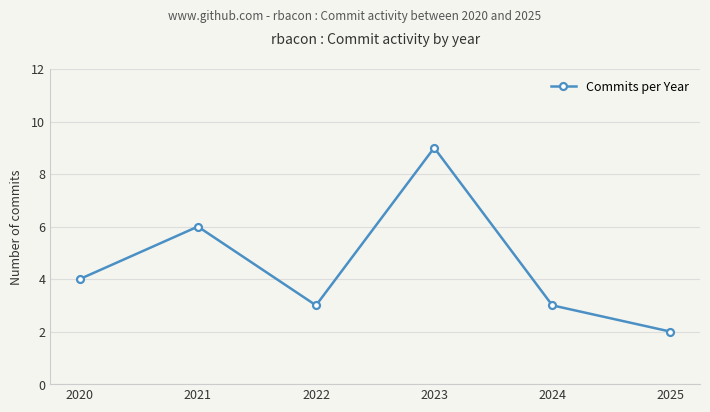

What is the sum of all values?

27